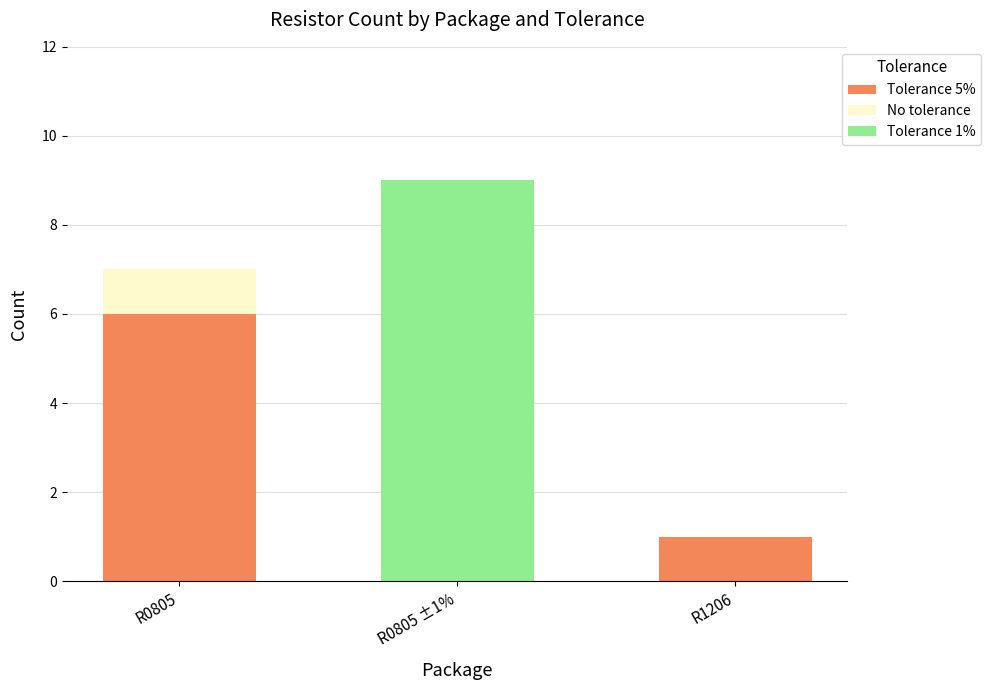

Reading left to right, what are the values for Tolerance 5%?

R0805=6	R0805 ±1%=0	R1206=1